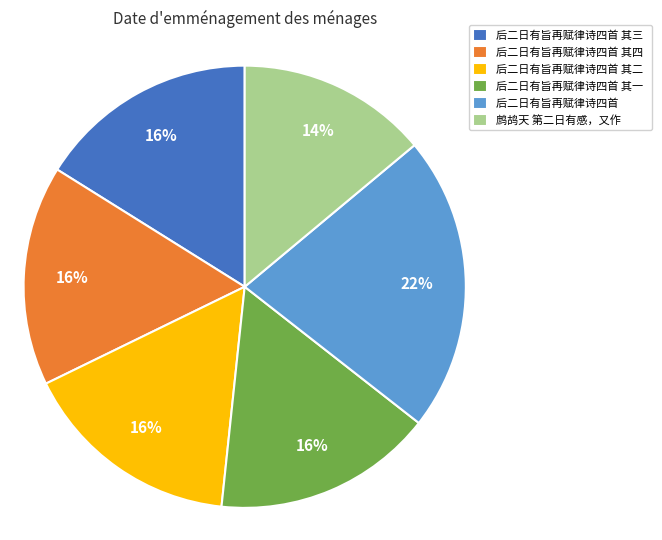

To the nearest percent, what percentage of the pie is 后二日有旨再赋律诗四首 其二?

16%